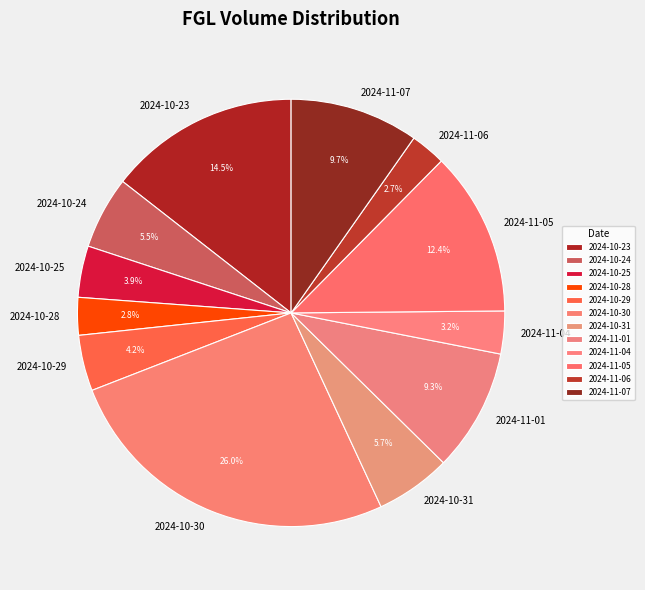

Count the number of slices in the pie.

12